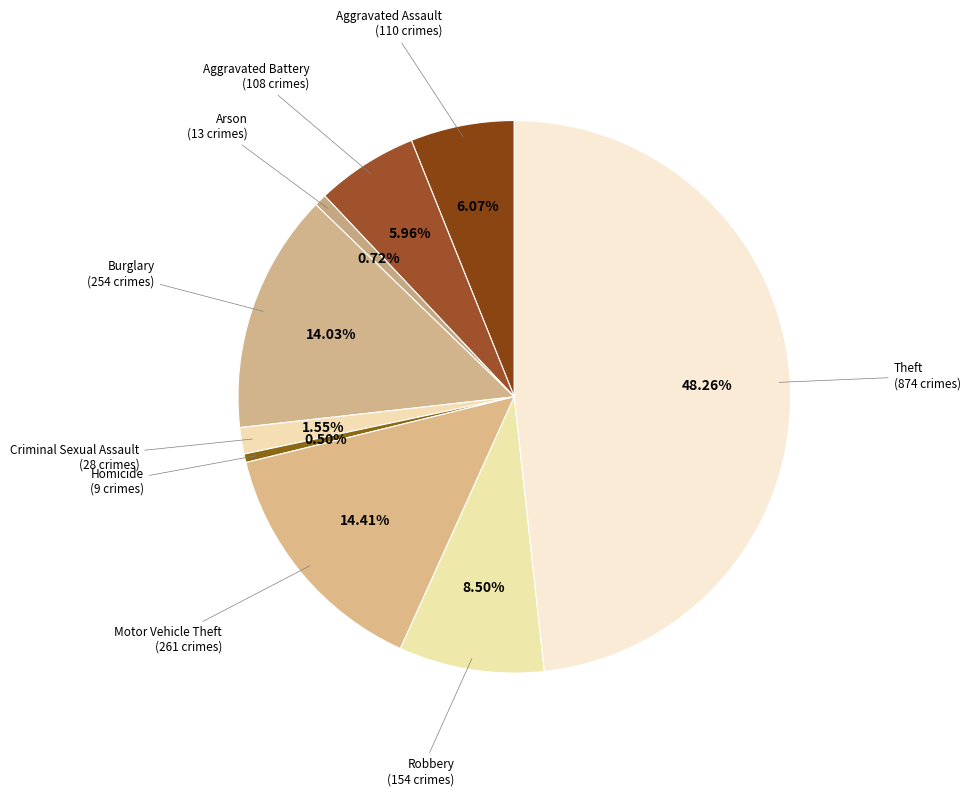

Which slice is the smallest?

Homicide